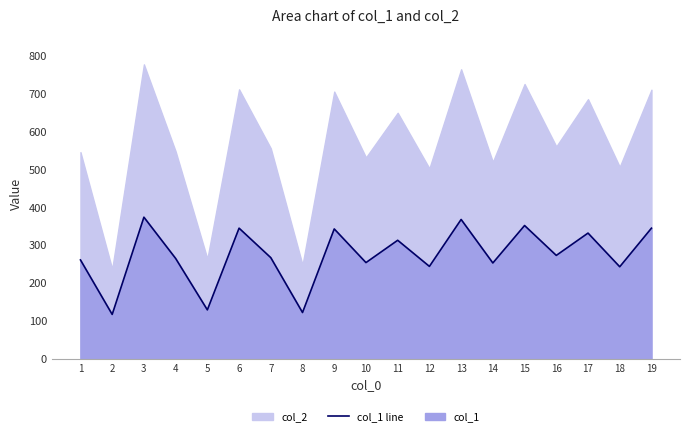

How many interior local peaks (higher than both neighbors) does the data have?

7